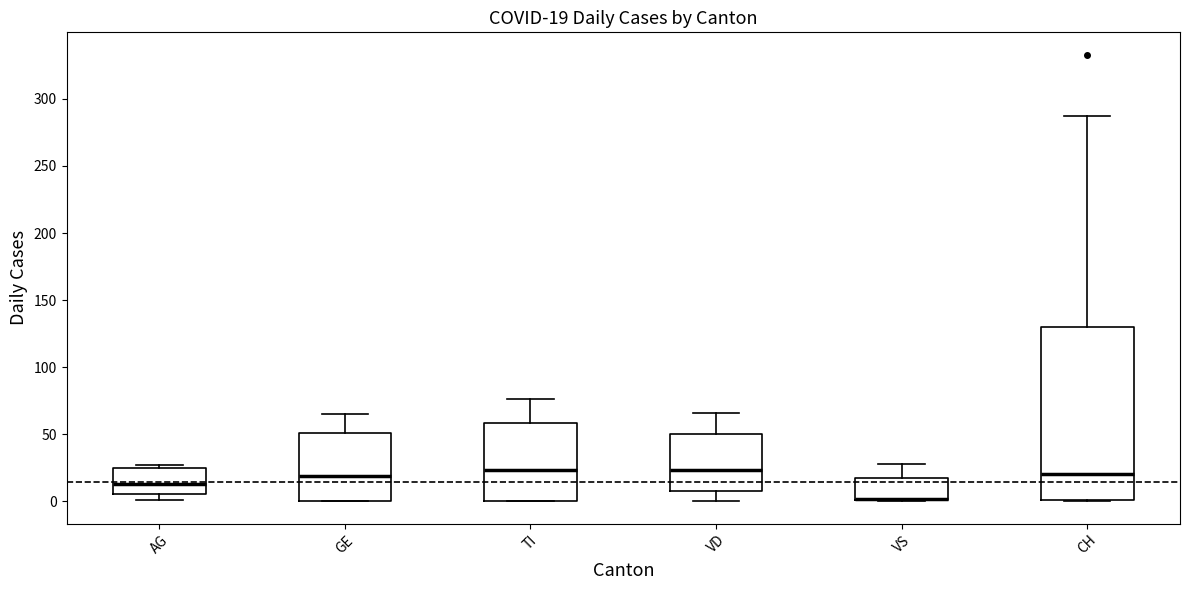

Which box is the tallest, from its lower edge to its upper edge?

CH